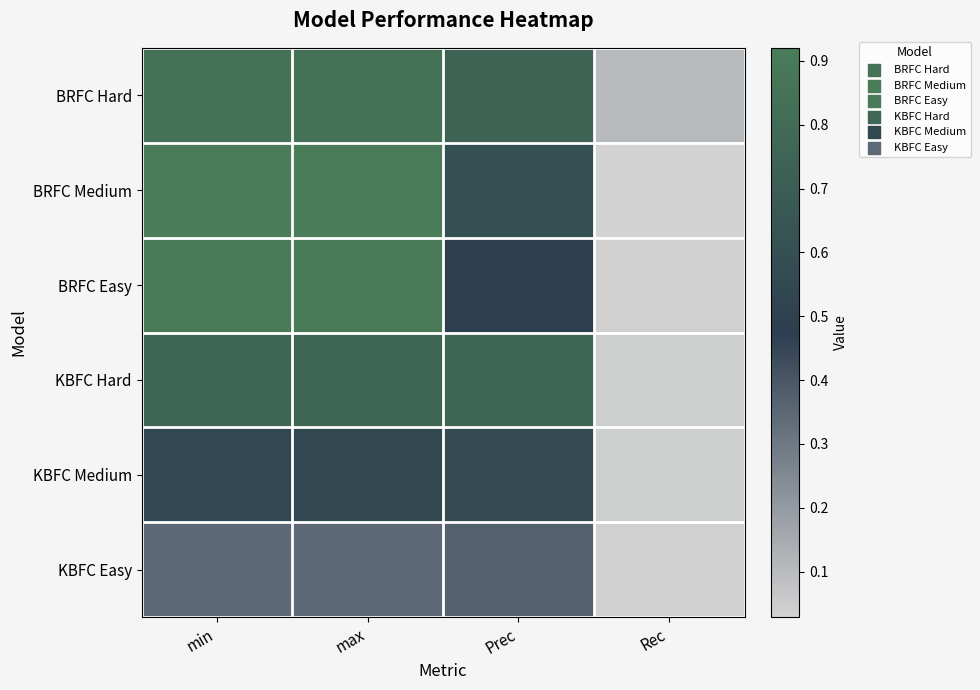

Which has a higher value, Rec or Prec?

Prec